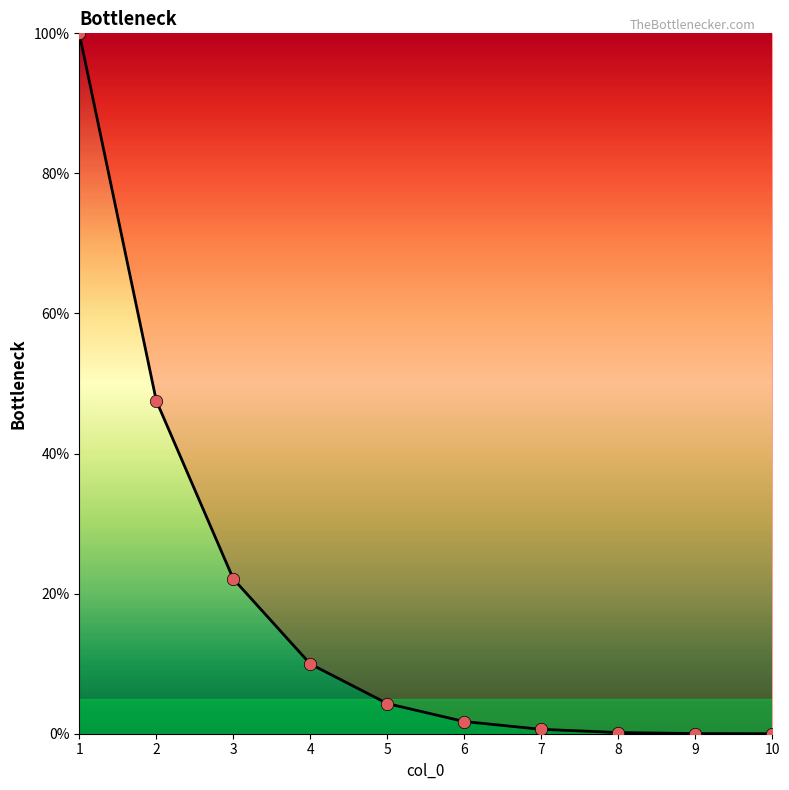

What is the change in value from 7 to 9?

-0.6